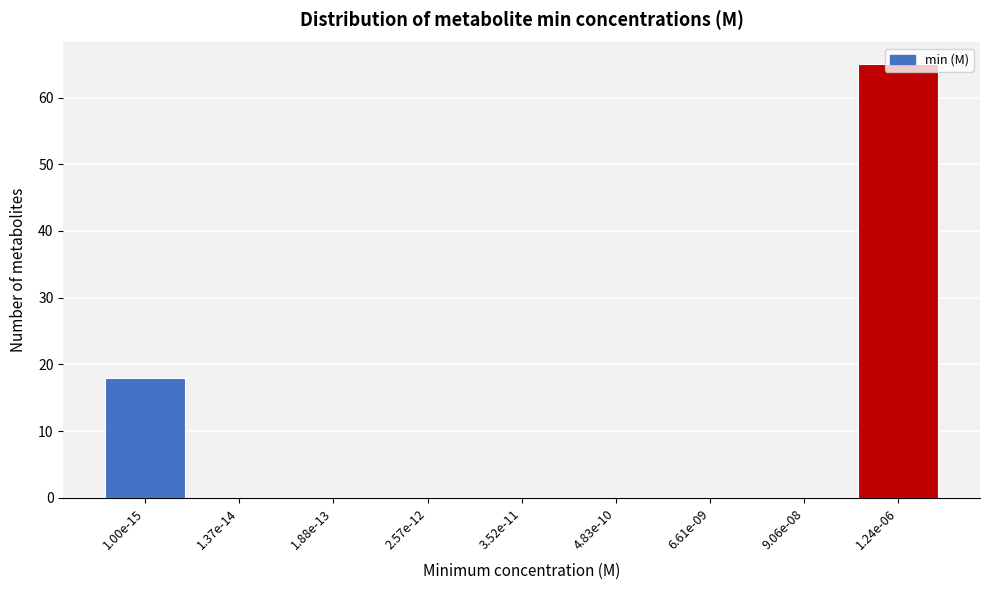

The chart shows a value of -27 at 4.83e-10. True or false?

False